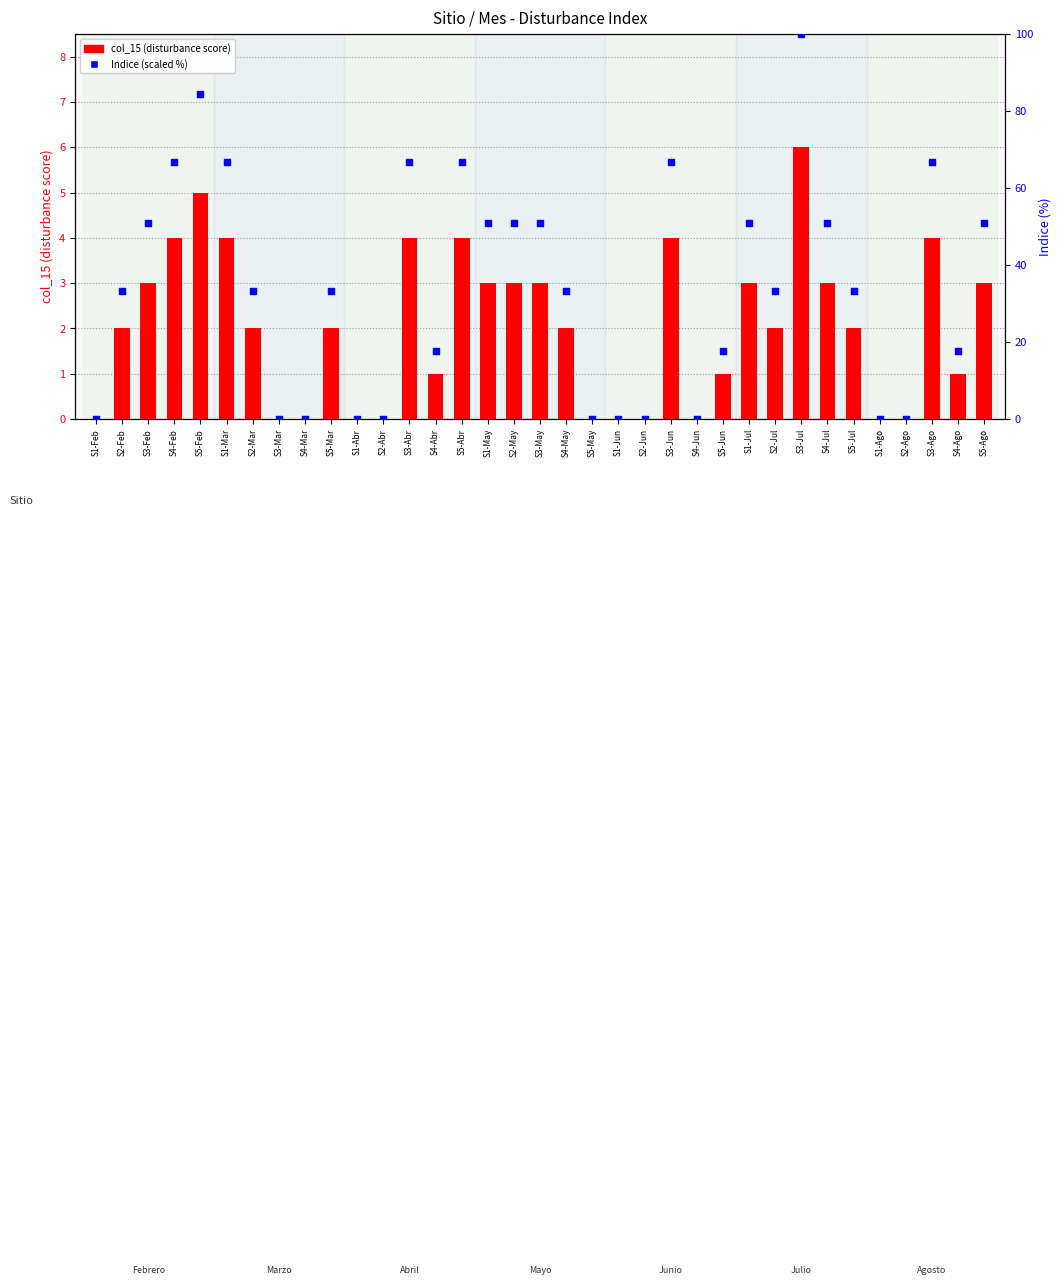

Which series reaches the minimum Y coordinate?

col_15 (disturbance score)